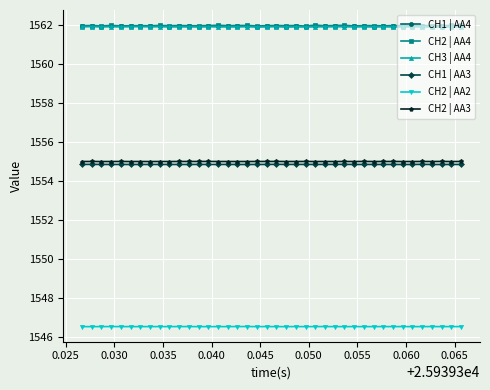

What is the lowest value of the CH2 | AA4 series?

1562.0